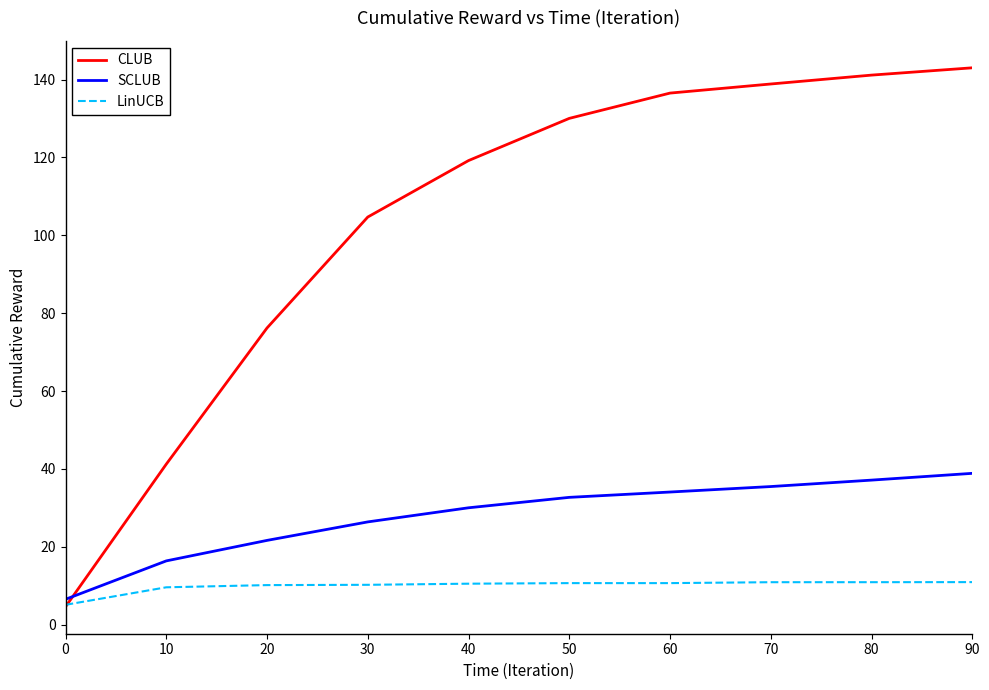

Between 10 and 20, which series saw the biggest shift?

CLUB